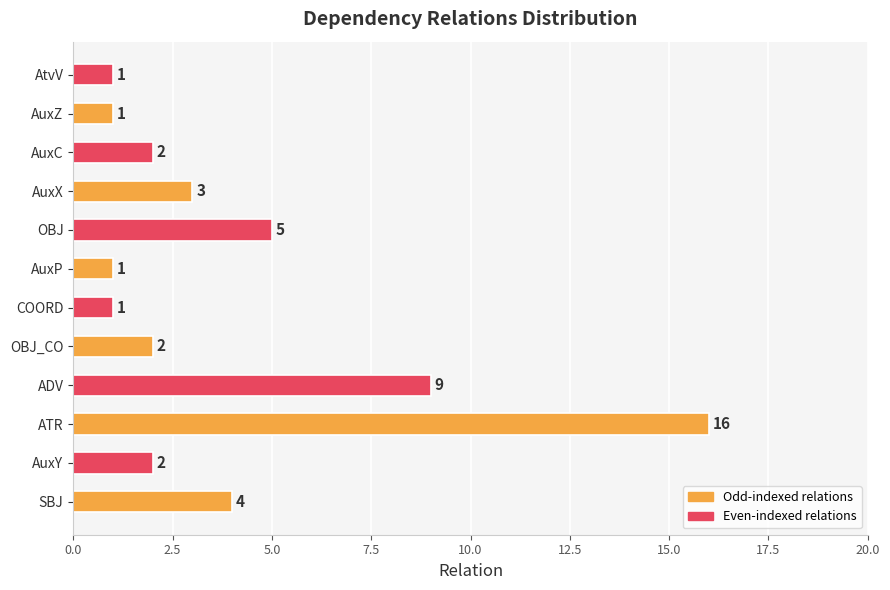

Count the number of categories in the chart.

12